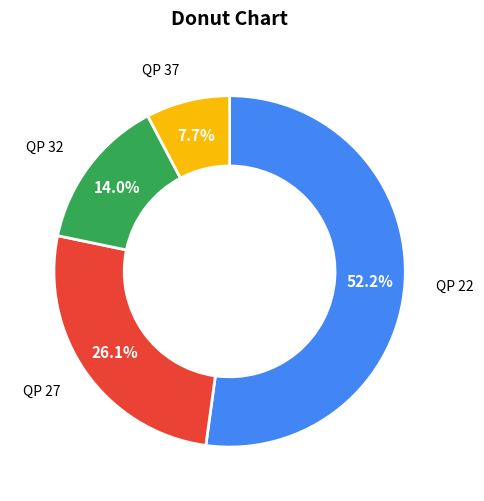

Is the sum of QP 32 and QP 22 greater than half?

Yes